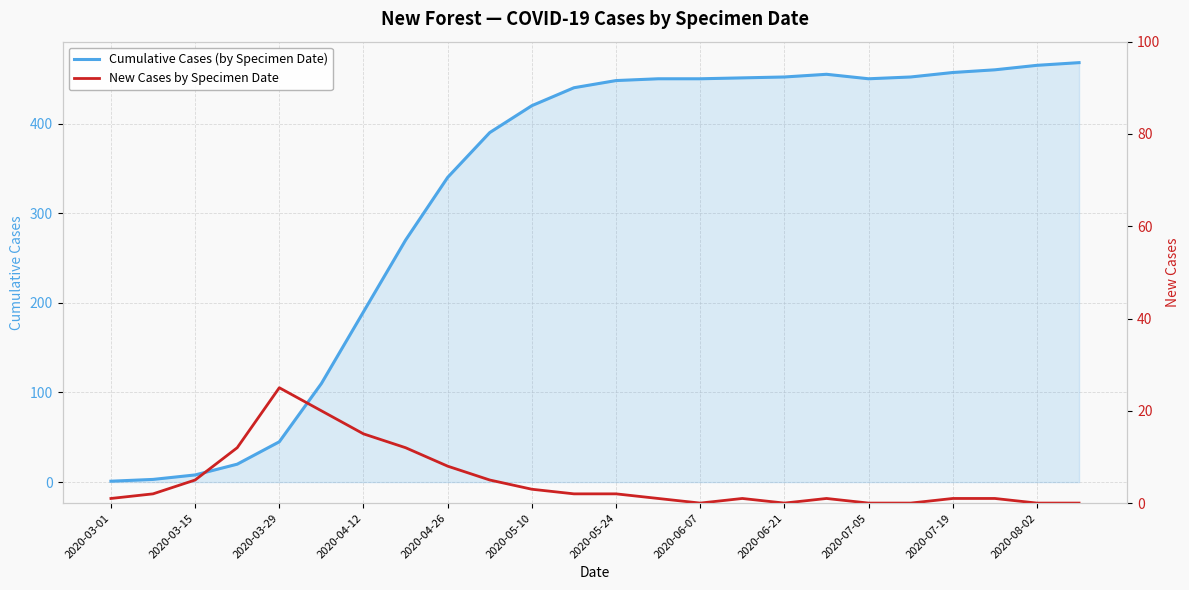

Is it true that Cumulative Cases (by Specimen Date) equals 452 at 2020-06-21?

True